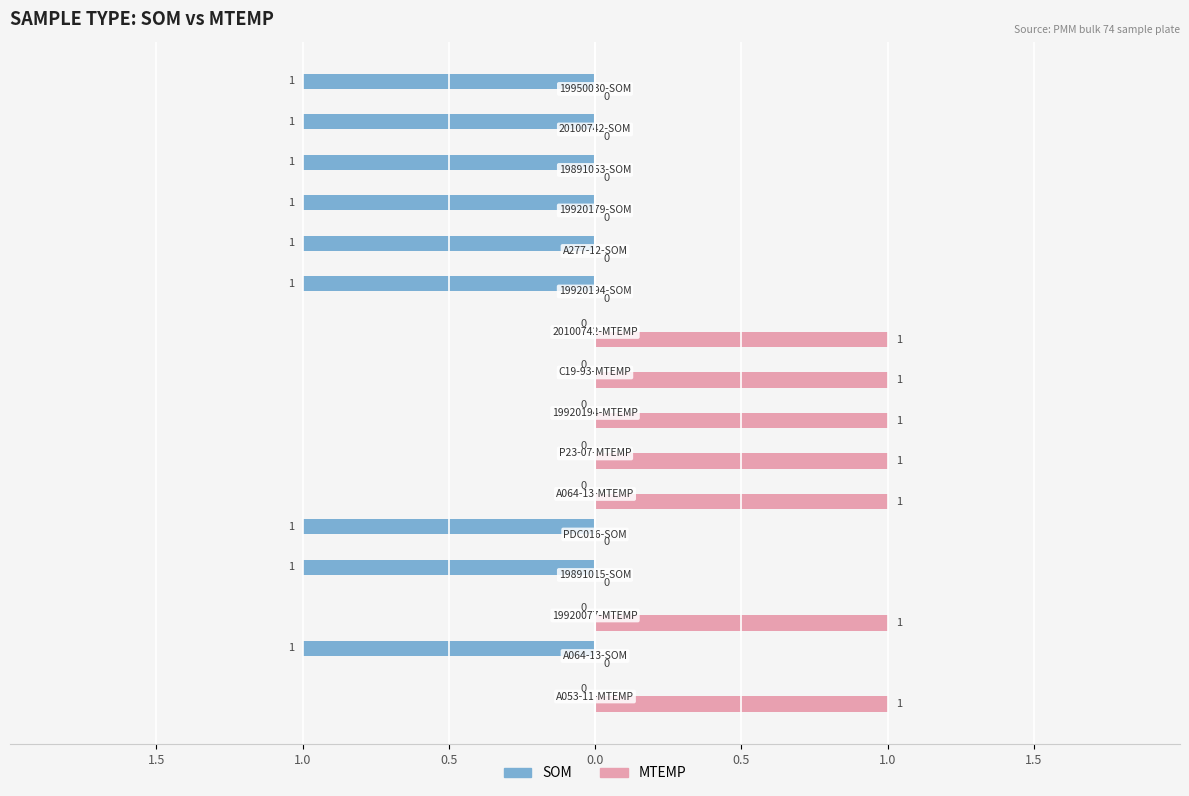

How many series are shown in this chart?

2